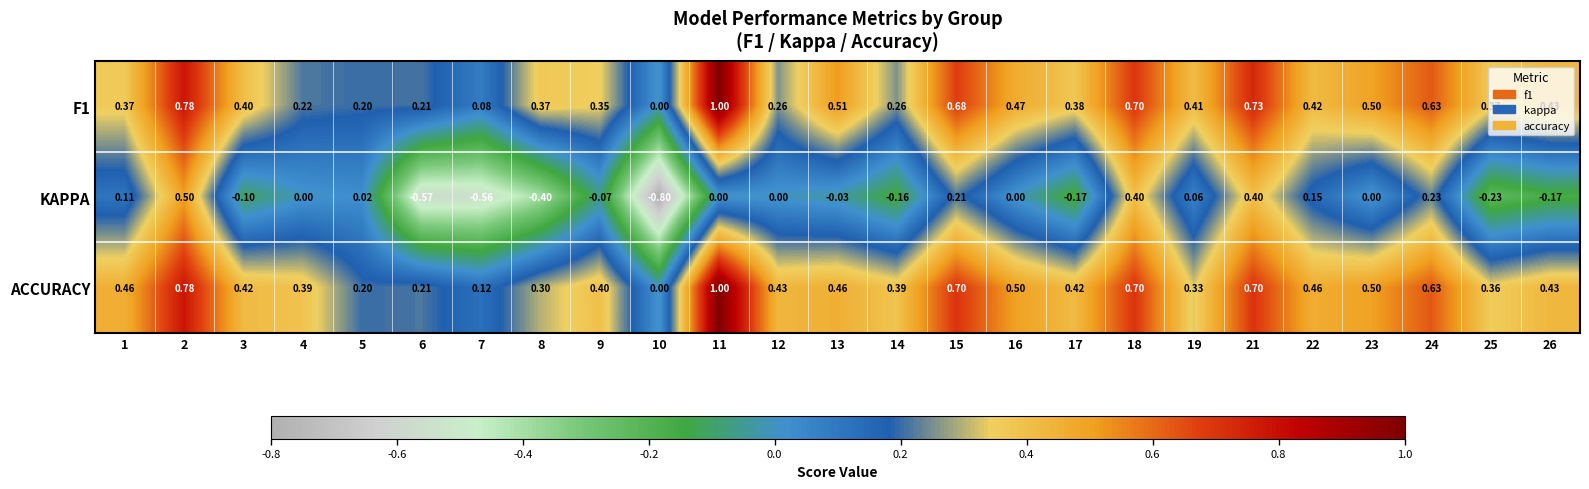

How many categories are shown in the chart?

25